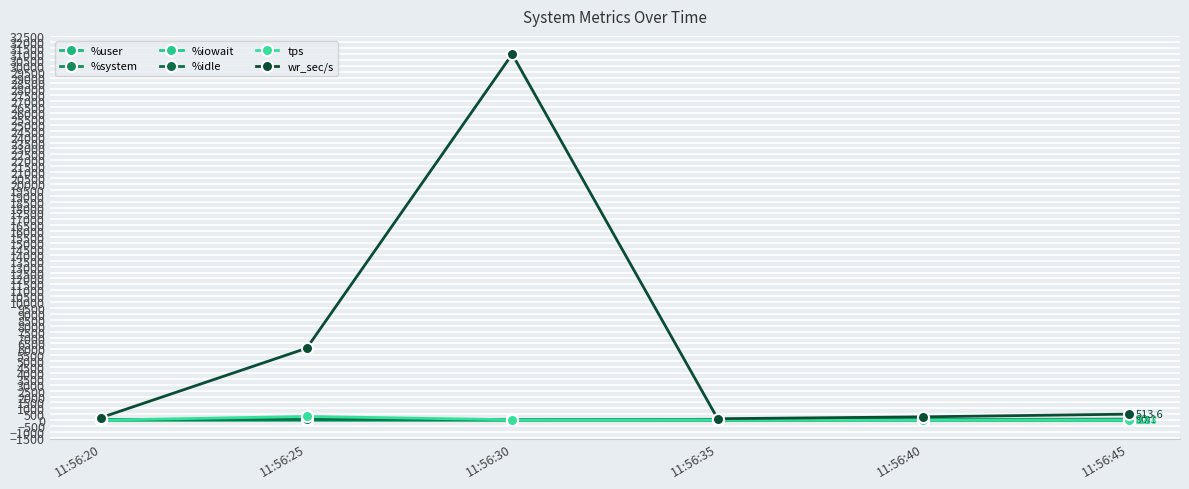

The value of %system at 11:56:40 is 1.2. True or false?

True